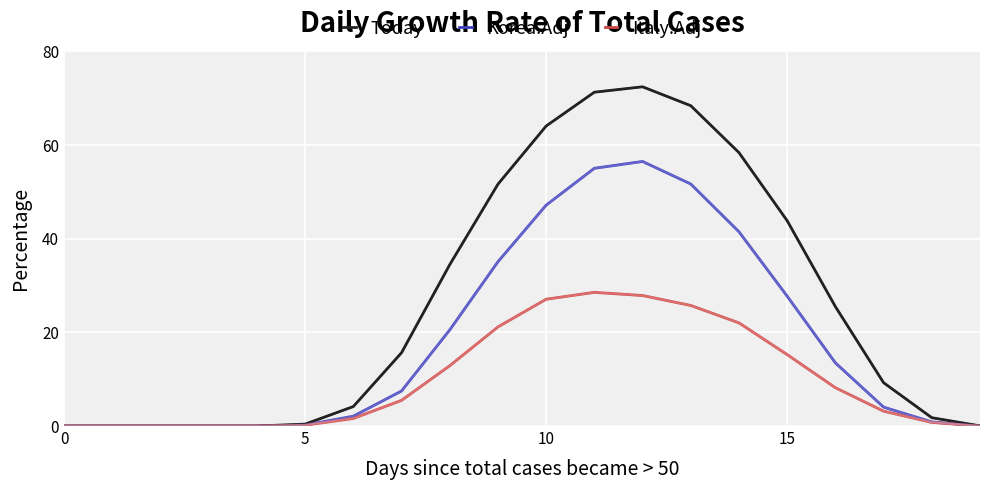

How many categories are shown in the chart?

20